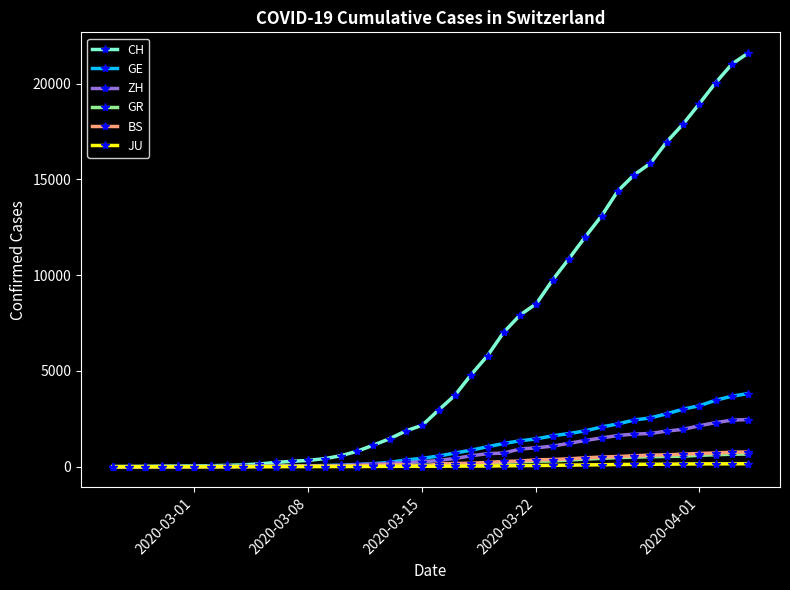

How many values in the GR series are below 84?

20